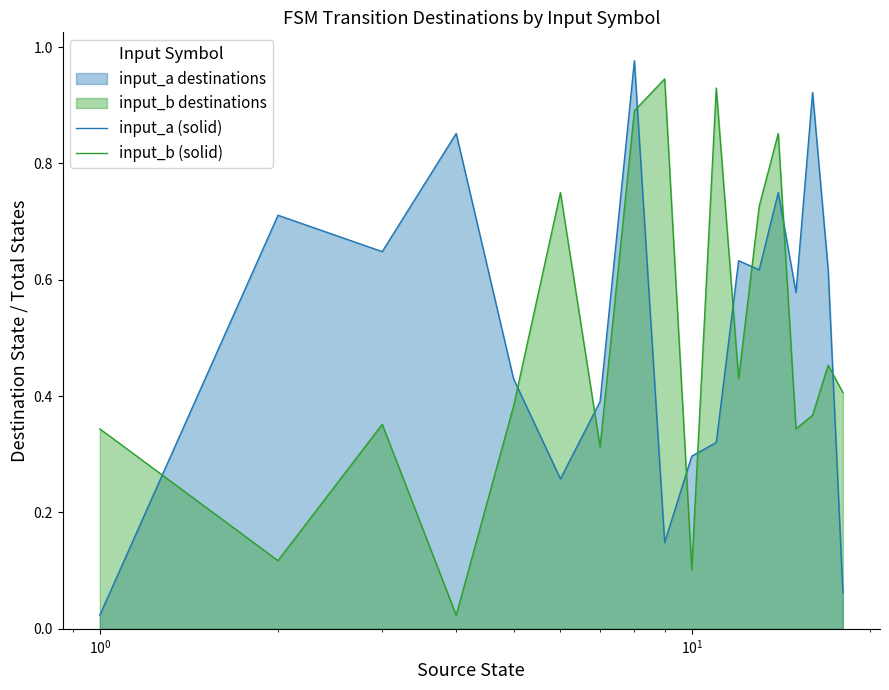

True or false: input_b (solid) and input_a (solid) cross at least once.

True